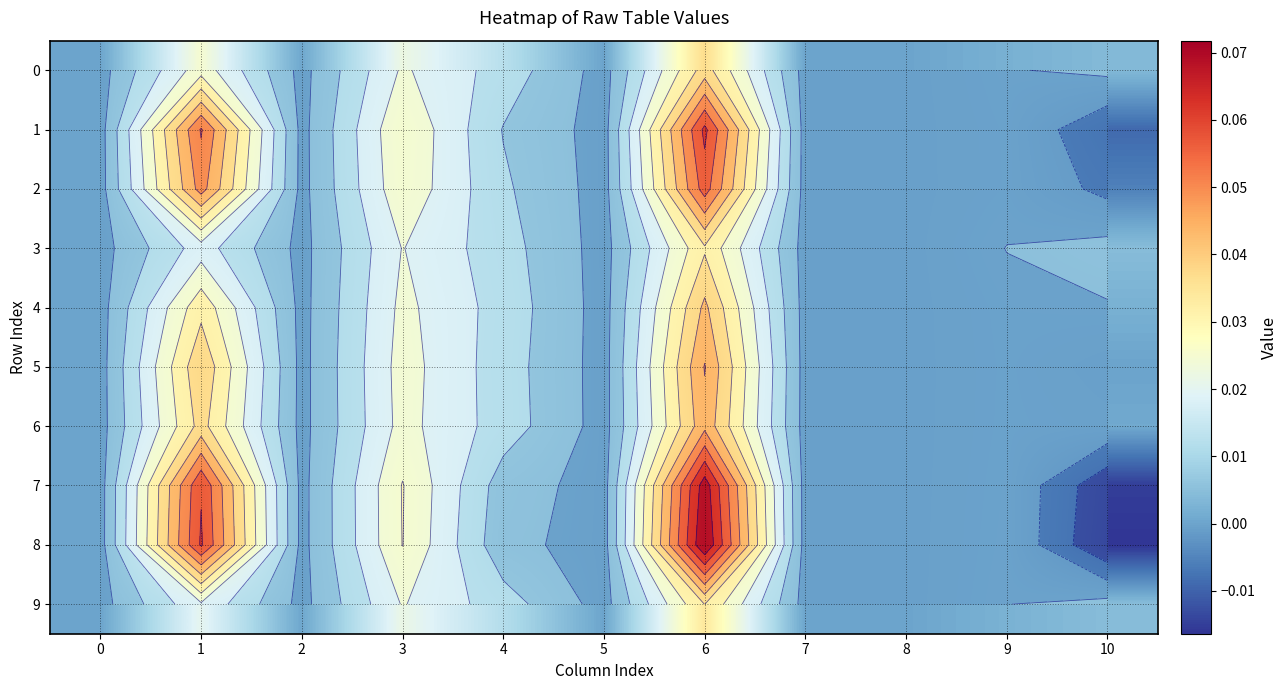

What is the greatest value displayed?

0.1